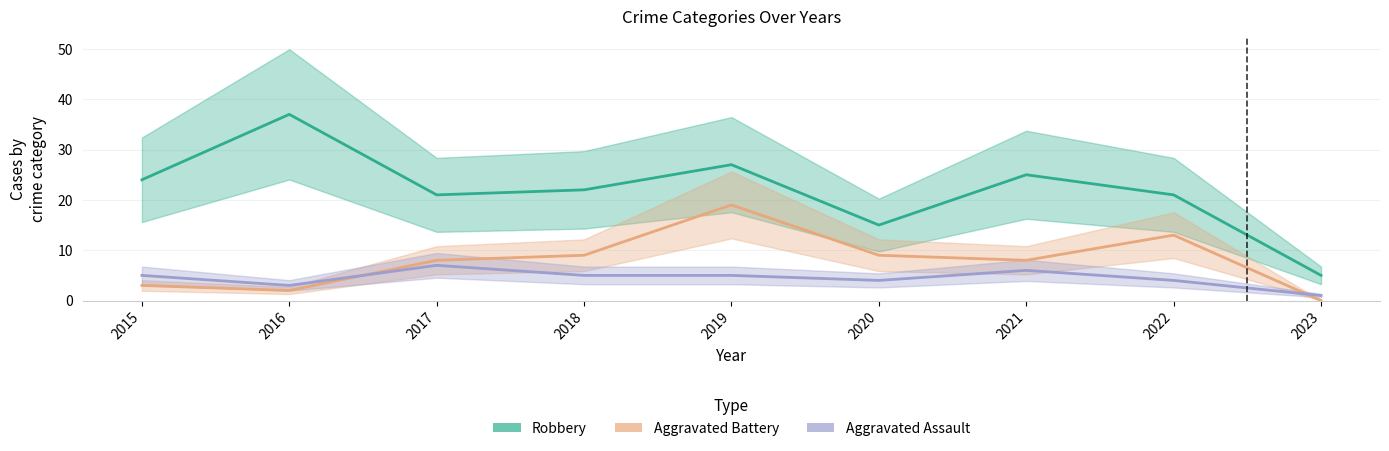

True or false: Robbery and Aggravated Assault cross at least once.

False